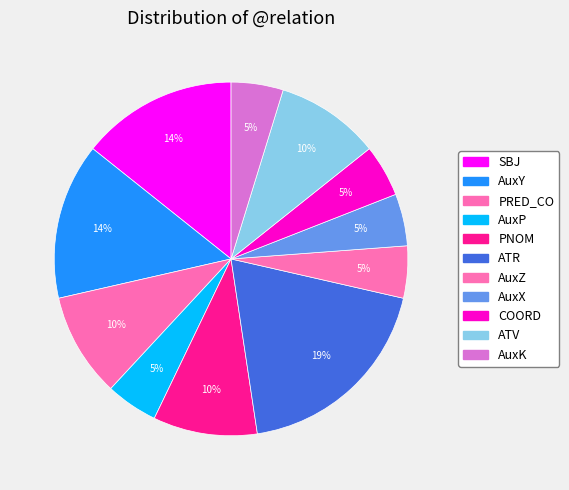

How many segments does this pie chart have?

11